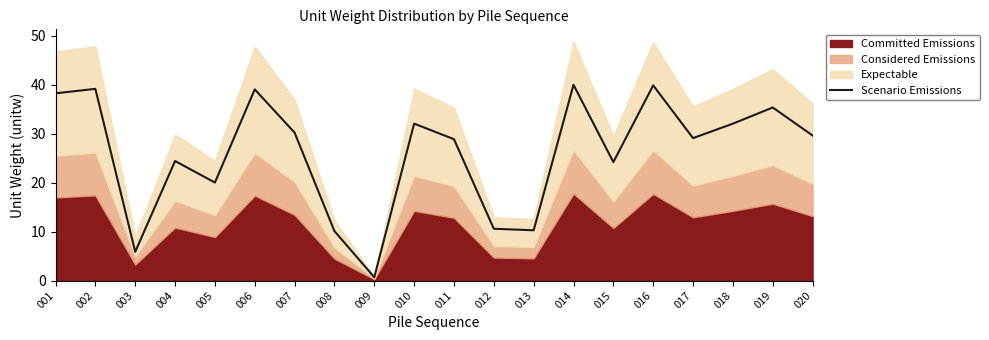

How many data points are above 29?

11